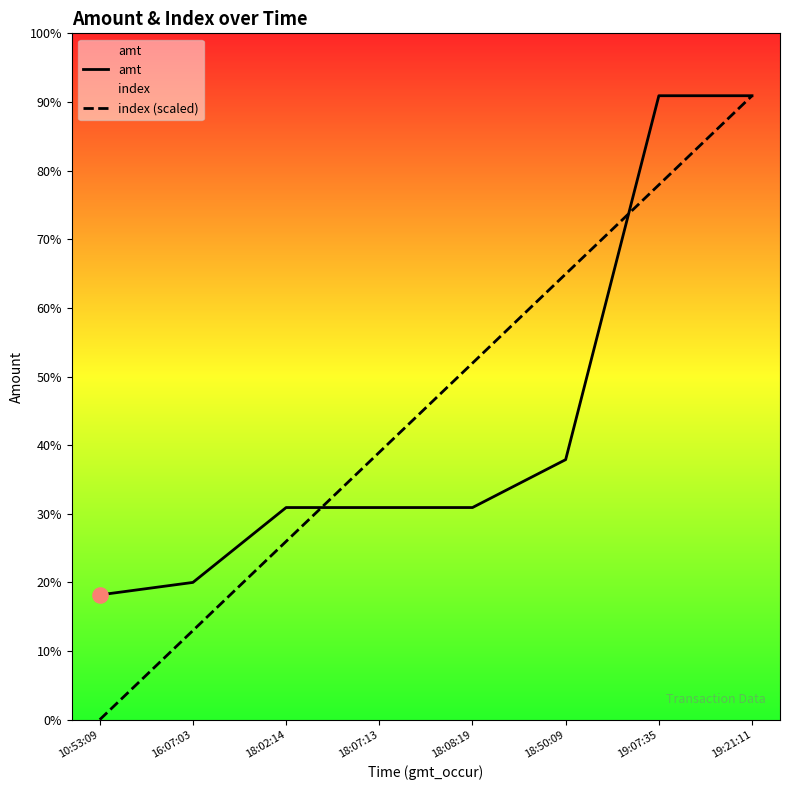

Which series contains the highest Y value?

amt